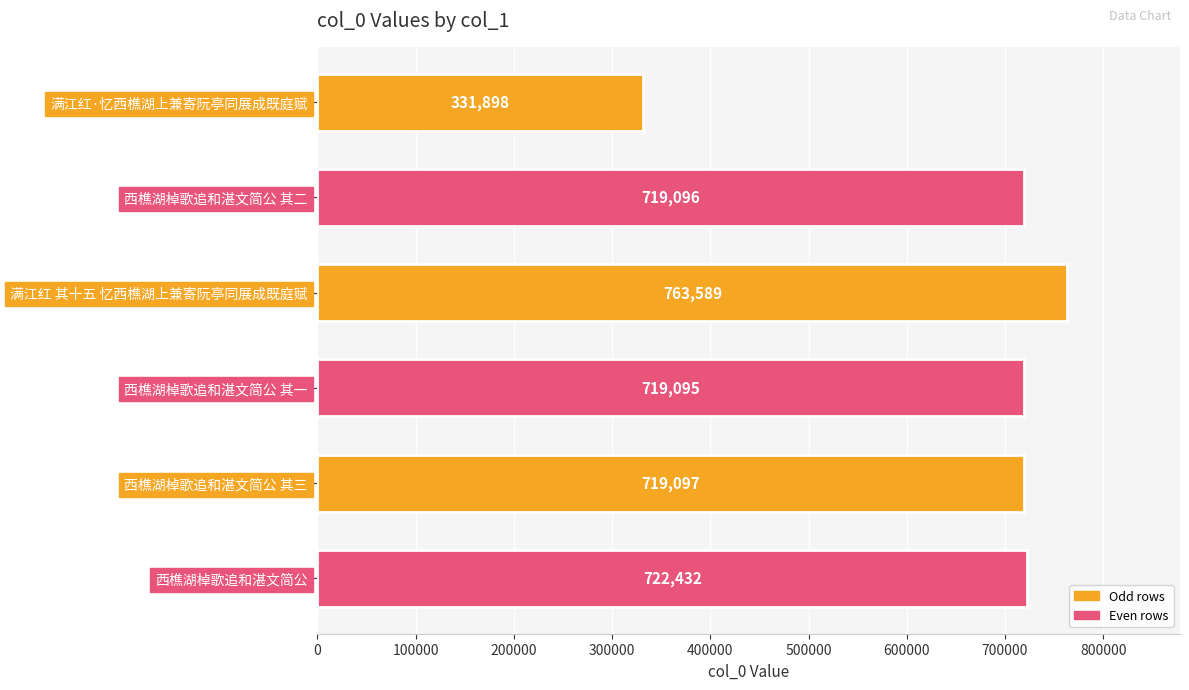

Reading top to bottom, transcribe all the data shown in this chart.

331898	719096	763589	719095	719097	722432